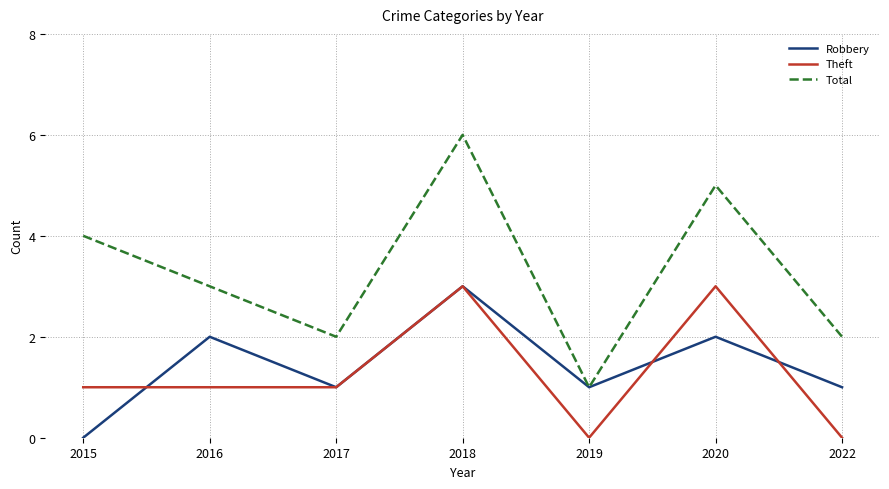

Which category has the highest value across all series?

2018